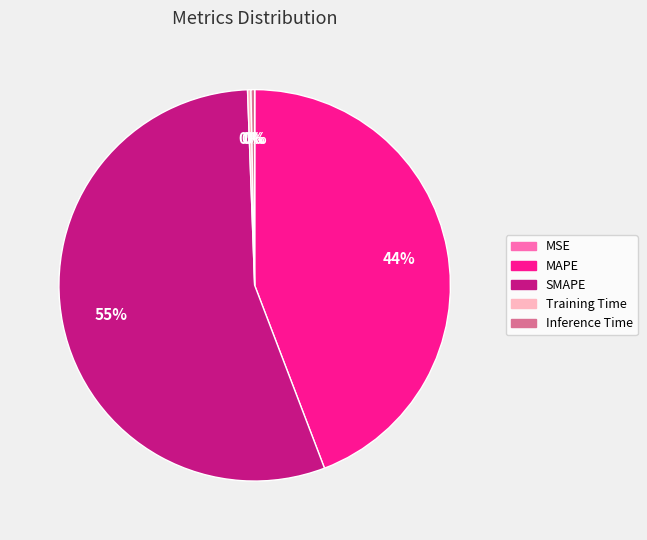

The Training Time slice represents 0% of the pie. True or false?

True